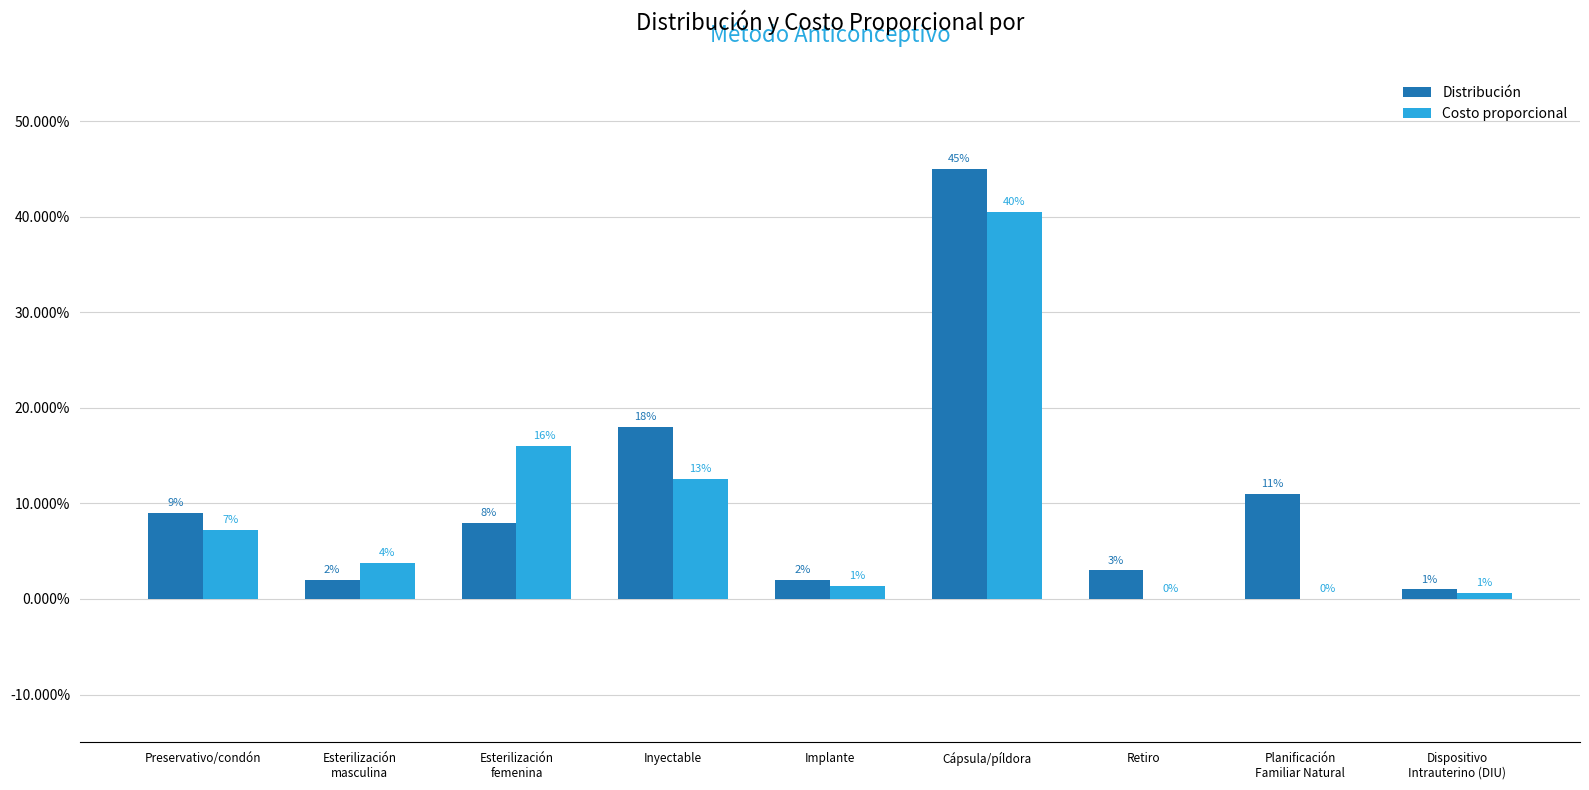

Read the Distribución value at Inyectable.

0.2